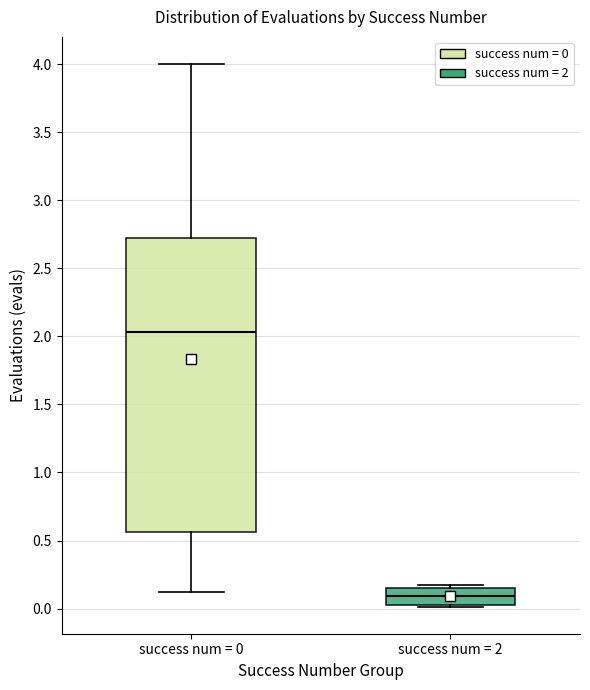

Which box is the tallest, from its lower edge to its upper edge?

success num = 0